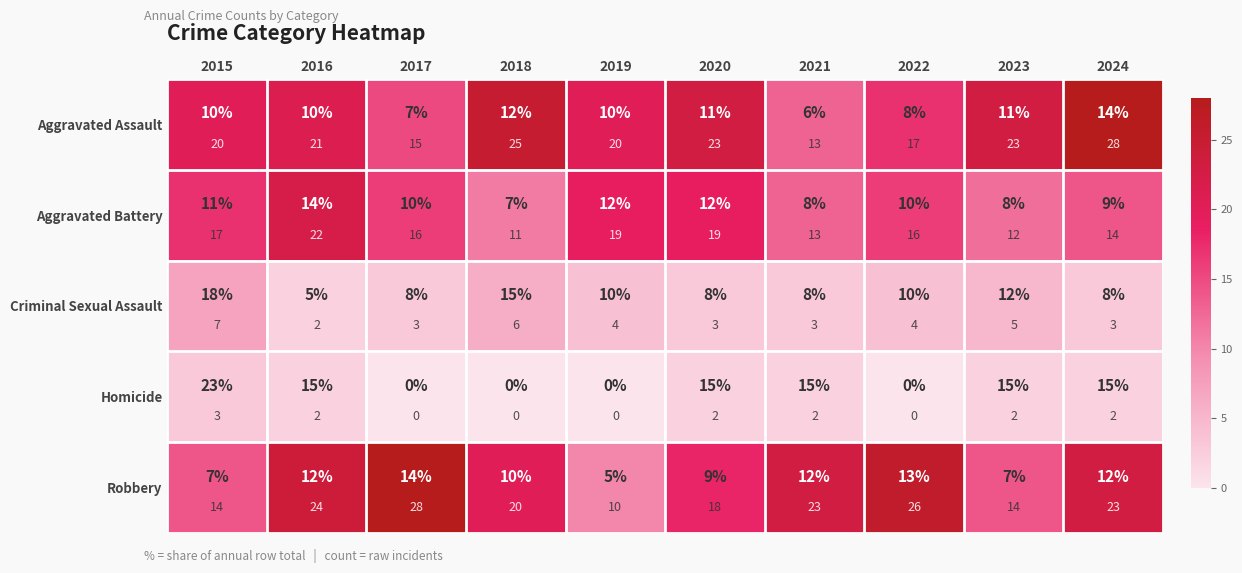

What is the greatest value displayed?

28